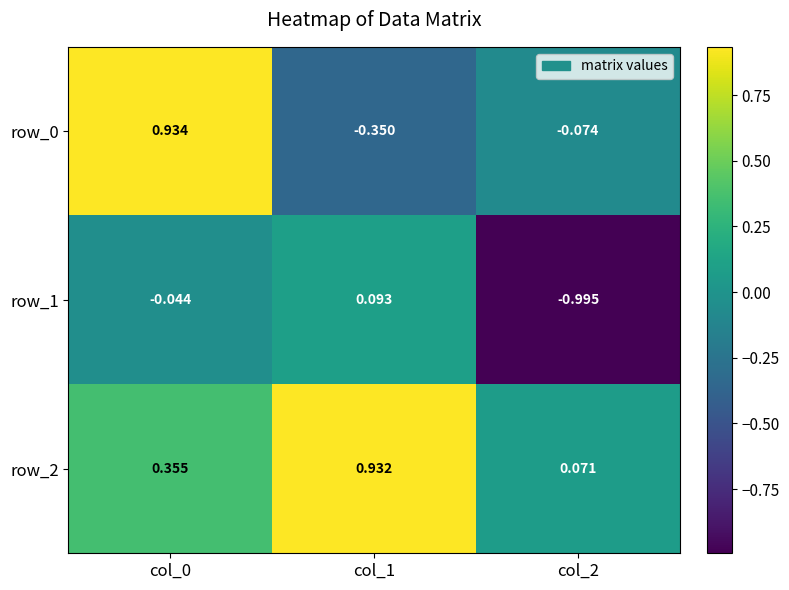

Is the value of row_1 at col_1 greater than the value of row_2 at col_1?

No